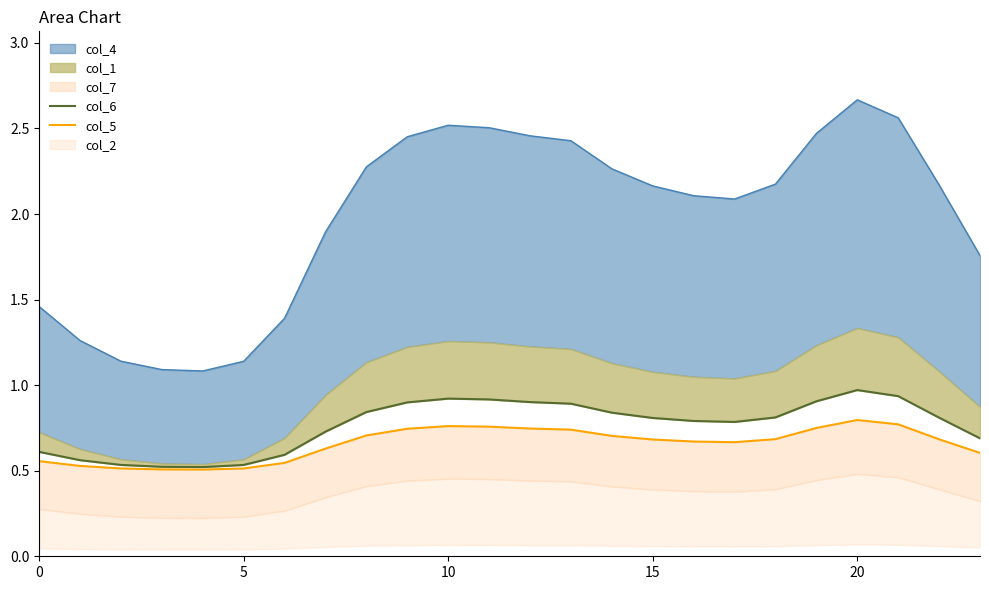

What is the value of the col_5 point at the 17th from the left?

0.7